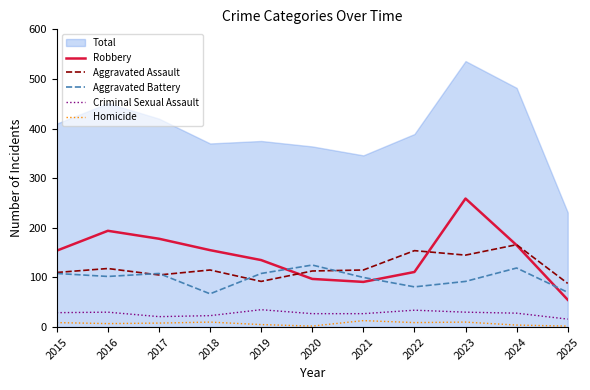

Rank the categories by Robbery value from highest to lowest.

2023, 2016, 2017, 2024, 2018, 2015, 2019, 2022, 2020, 2021, 2025